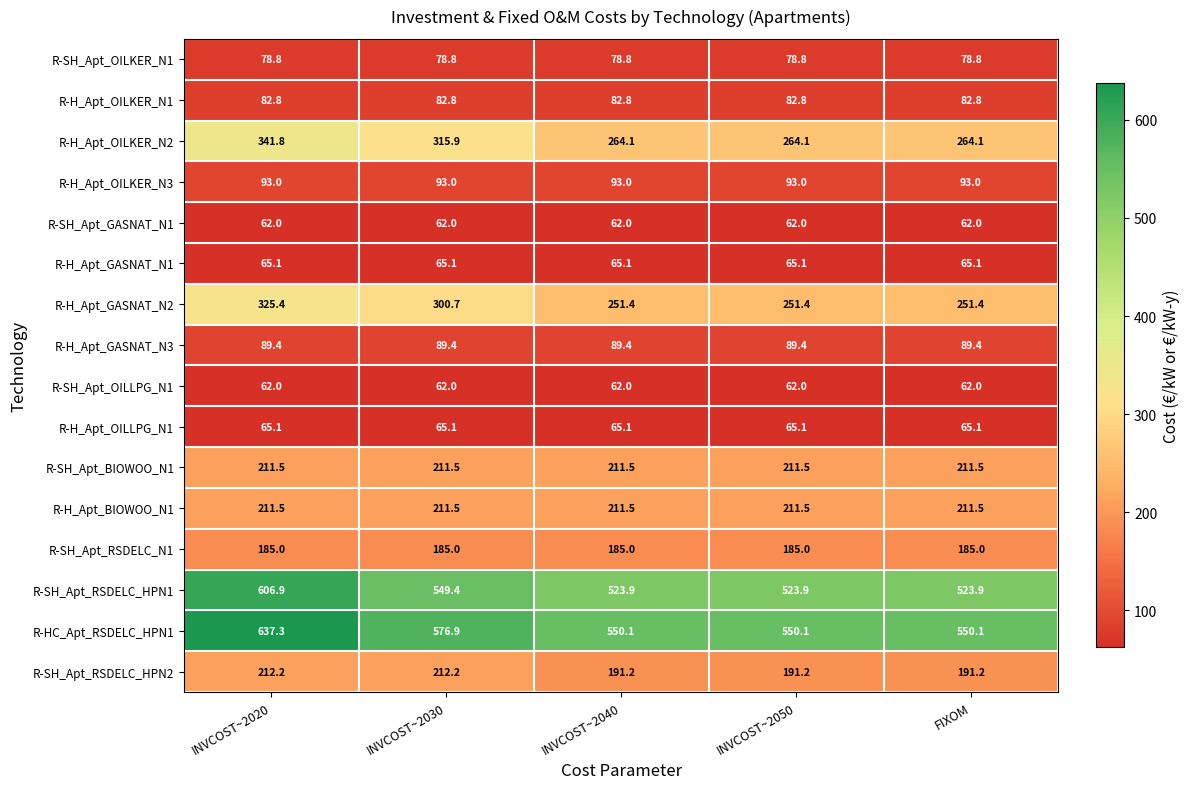

At how many categories does at least one series exceed 105?

5